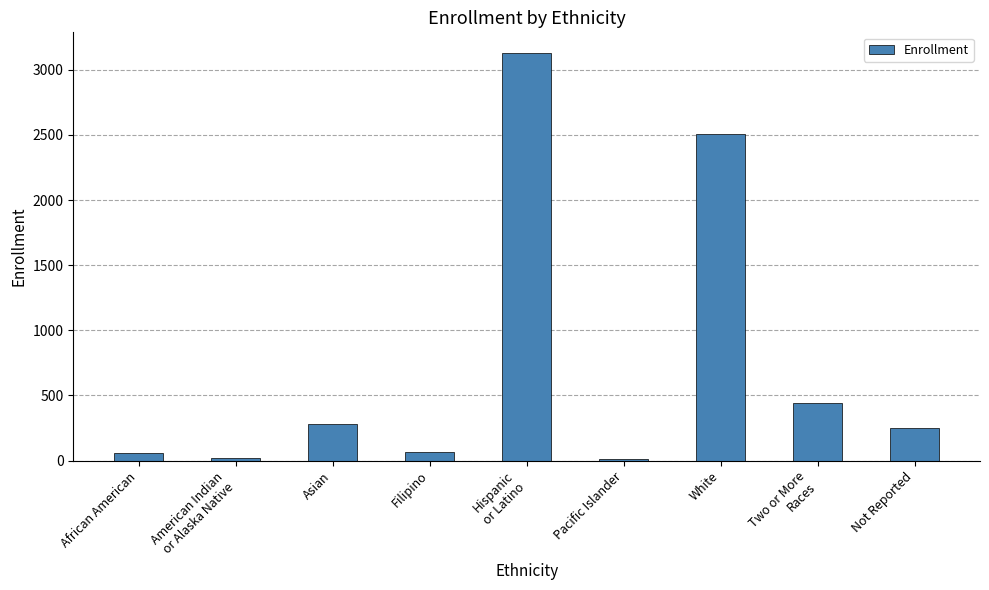

What position from the left is Filipino?

4